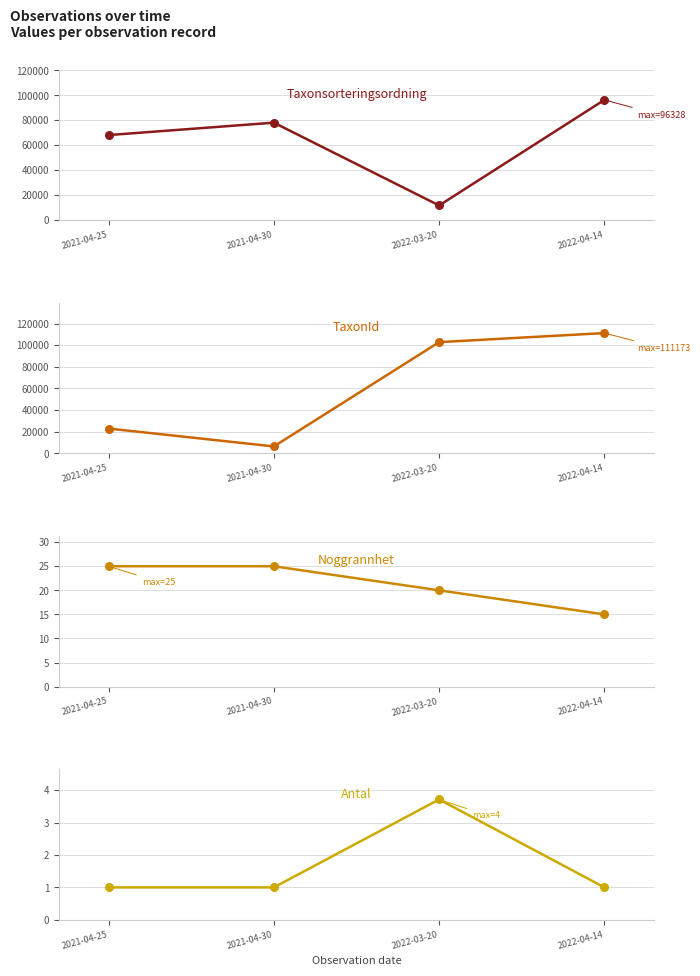

Is the value of TaxonId at 2022-04-14 greater than the value of Antal at 2022-04-14?

Yes